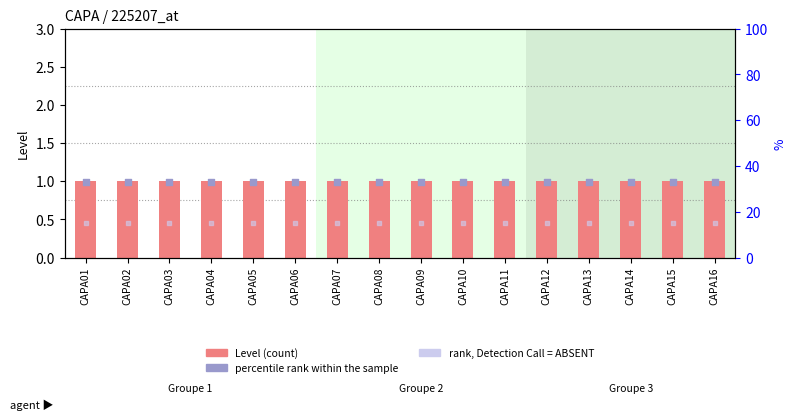

Is the value of rank, Detection Call = ABSENT at CAPA01 greater than the value of Level at CAPA04?

Yes